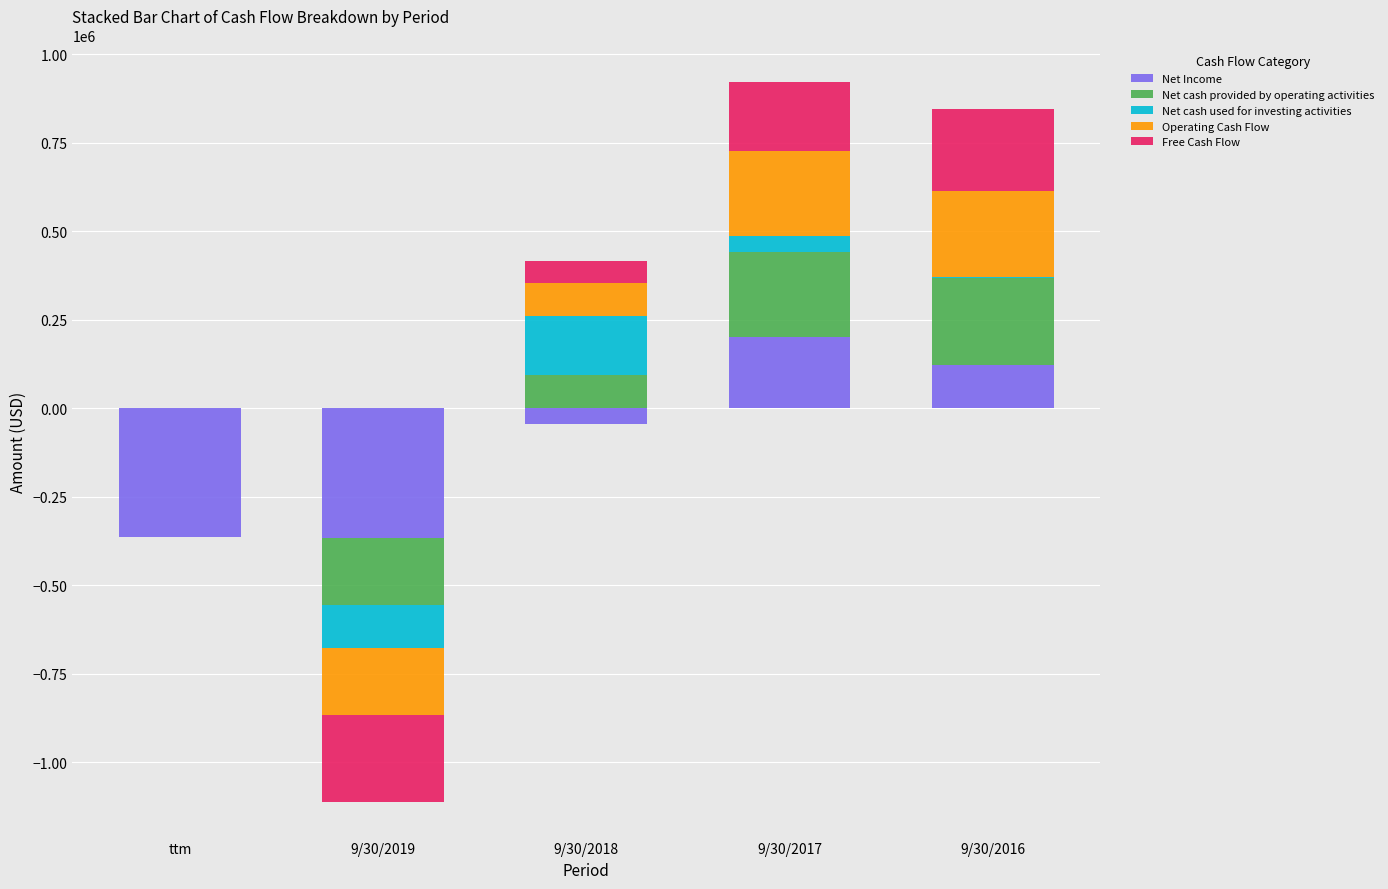

Which label corresponds to the largest value in the chart?

9/30/2016